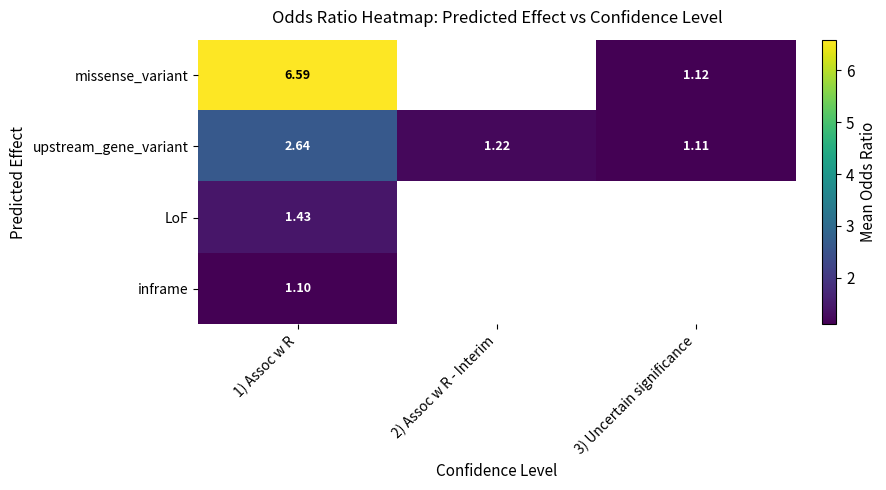

Rank the series at 1) Assoc w R from highest to lowest value.

missense_variant, upstream_gene_variant, LoF, inframe